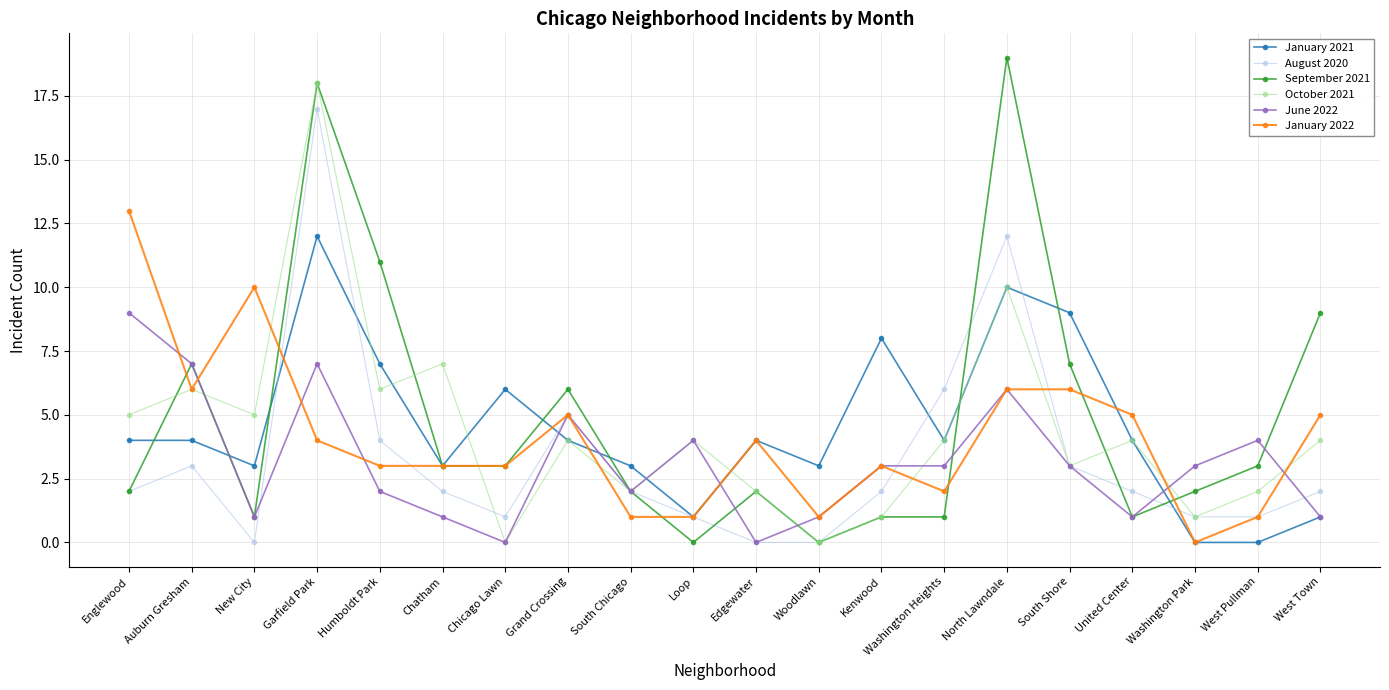

Is it true that August 2020 equals 0 at Woodlawn?

True